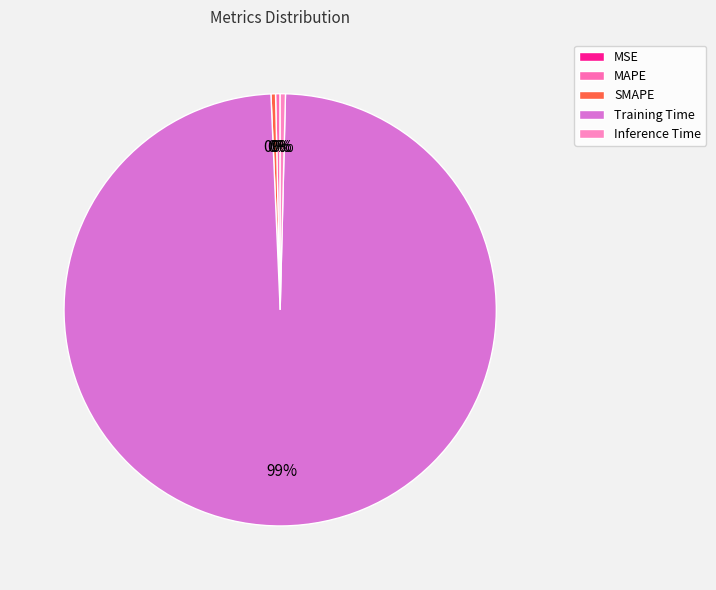

Rank the categories by value from highest to lowest.

Training Time, Inference Time, MAPE, SMAPE, MSE